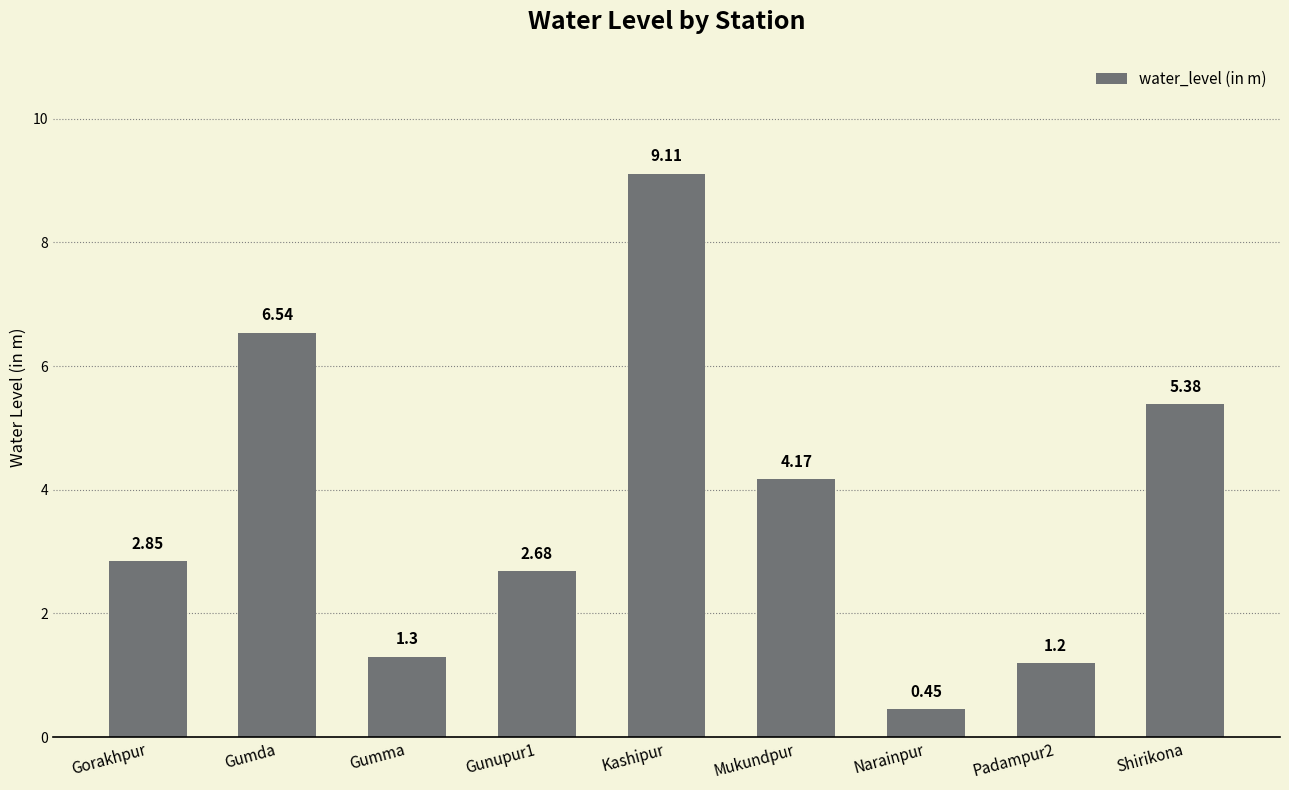

What is the label of the 1st bar from the right?

Shirikona